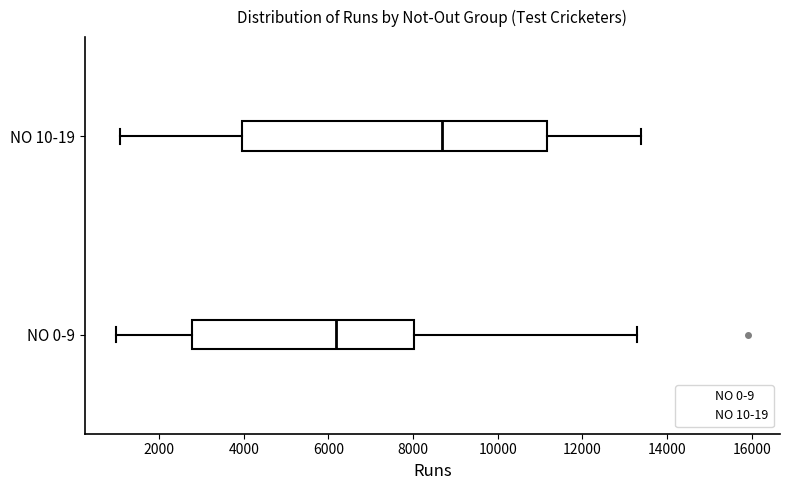

Reading bottom to top, read every box against the x-axis: the position of its median line, the range the box covers, and the ends of its whiskers. The values are not printed on the chart, so give them approximately, as read against the axis.

NO 0-9: median 6200, box 2800 to 8000, whiskers 1000 to 13200
NO 10-19: median 8600, box 4000 to 11200, whiskers 1000 to 13400